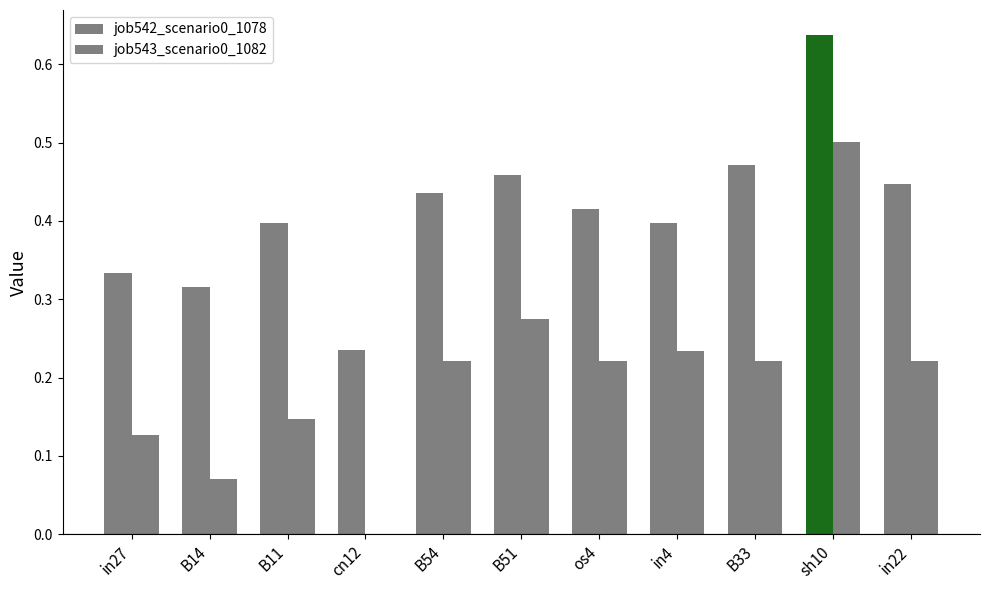

How many groups of bars are there?

11